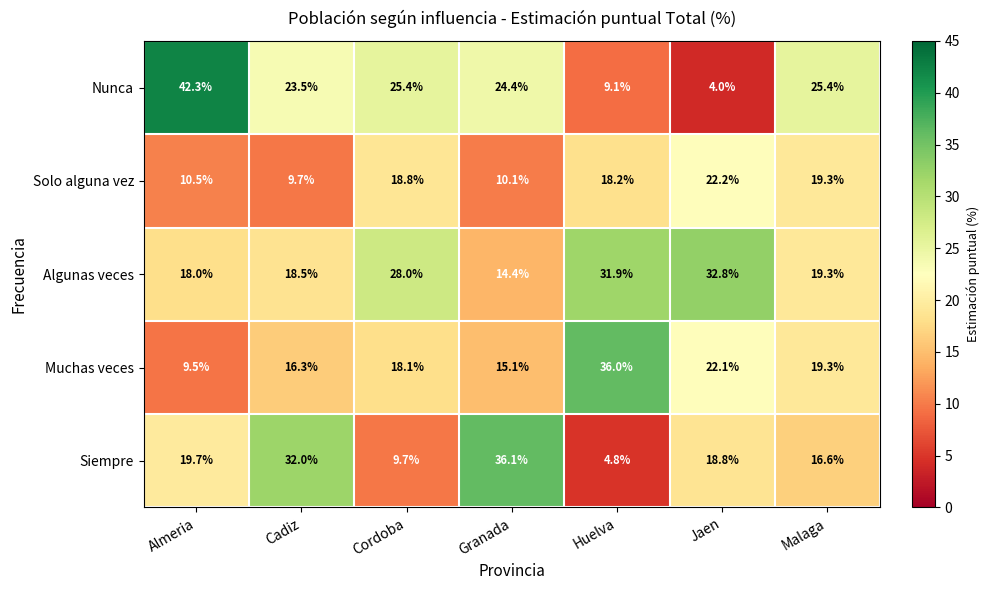

True or false: Solo alguna vez has a value of 24.6 at Cordoba.

False